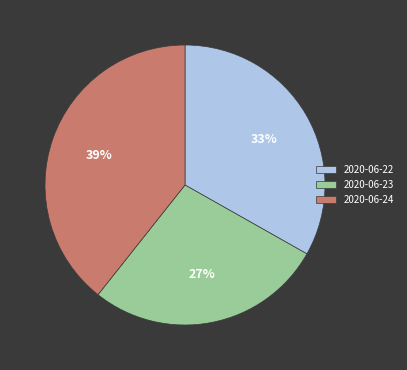

Which slice is the largest?

2020-06-24